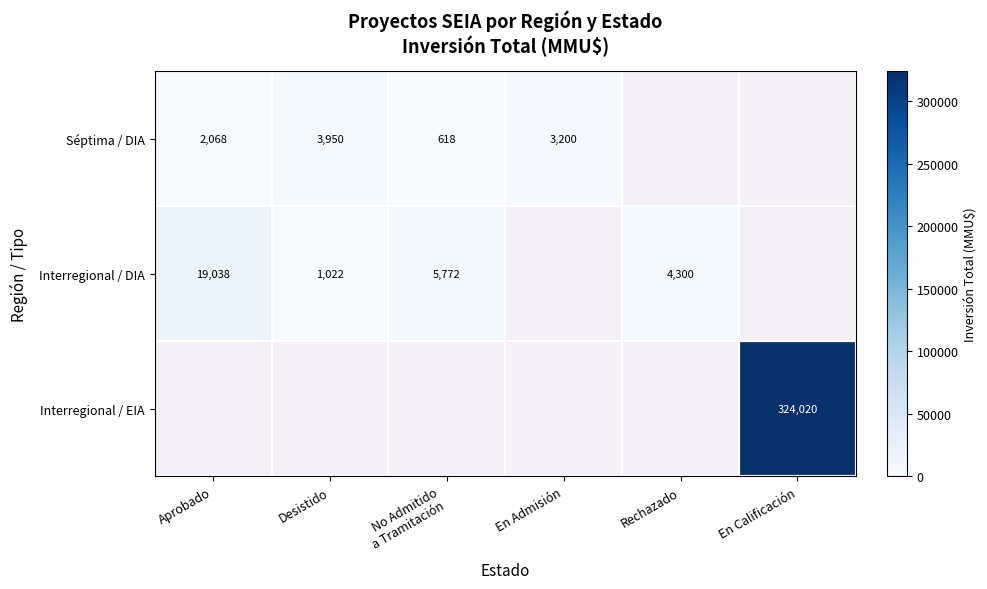

True or false: Interregional / DIA has a value of 1489 at Desistido.

False